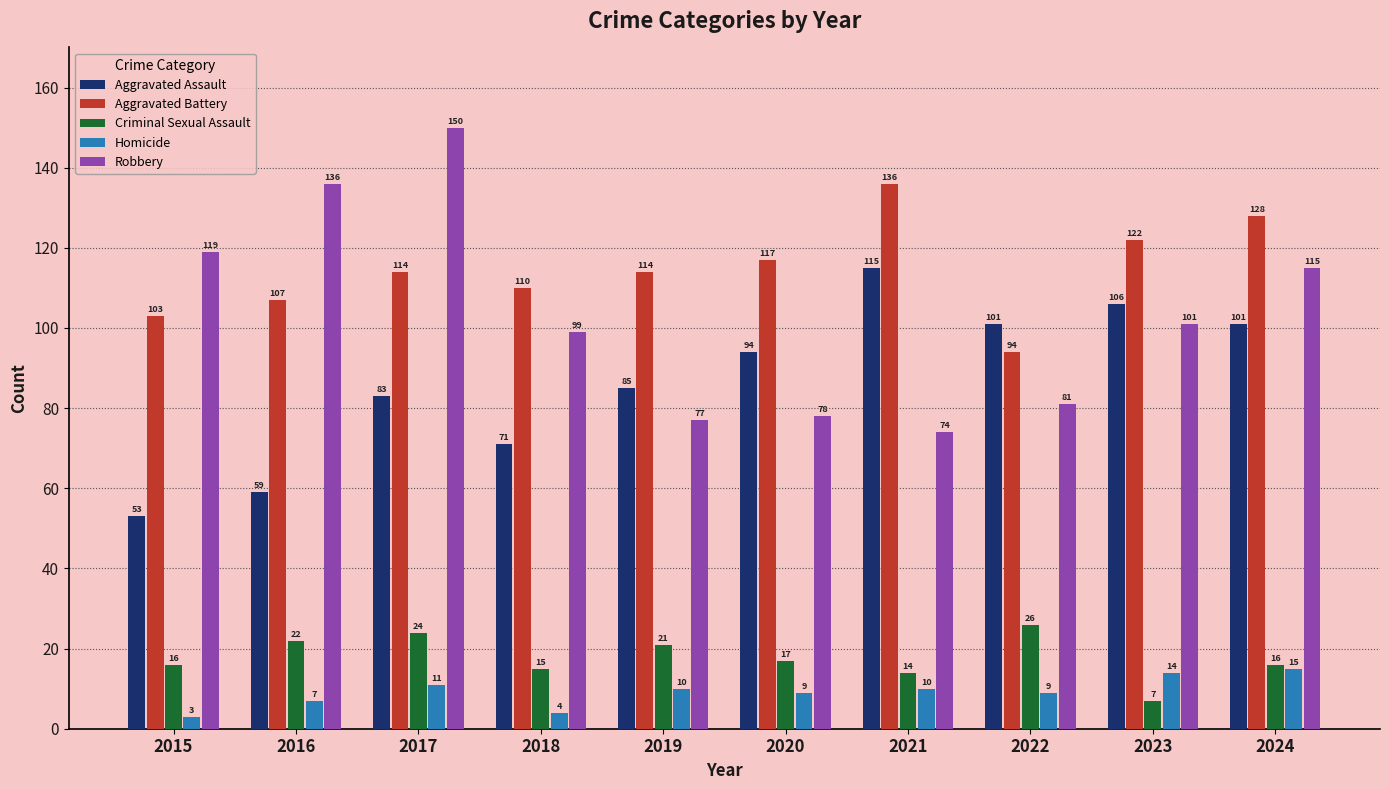

What is the spread (max minus min) of values at 2019?

104